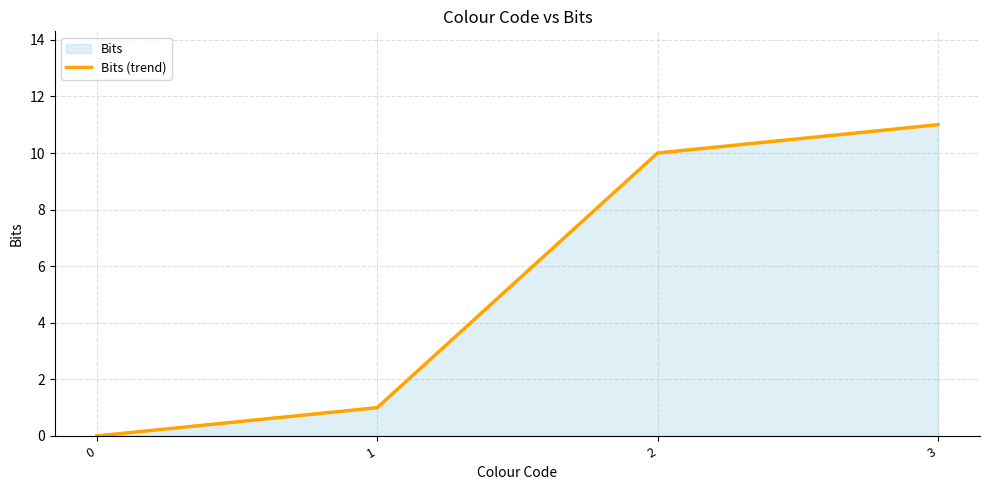

What is the difference between the second highest and second lowest values?

9